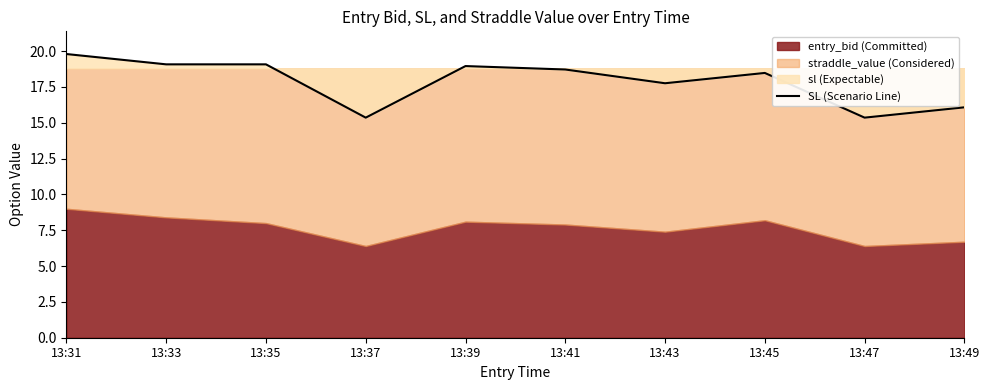

At which category does the chart reach its minimum across all series?

13:37